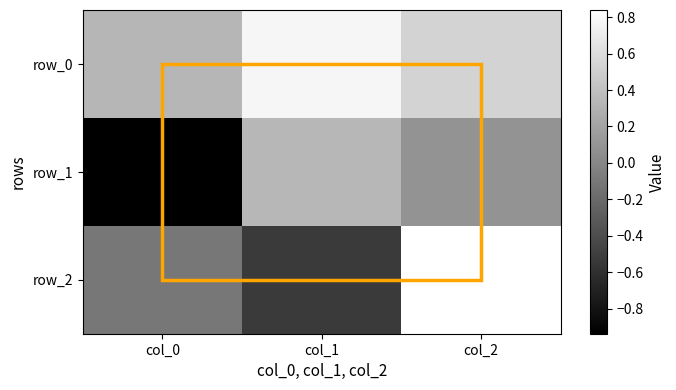

Which series has the largest range (max minus min)?

row_2